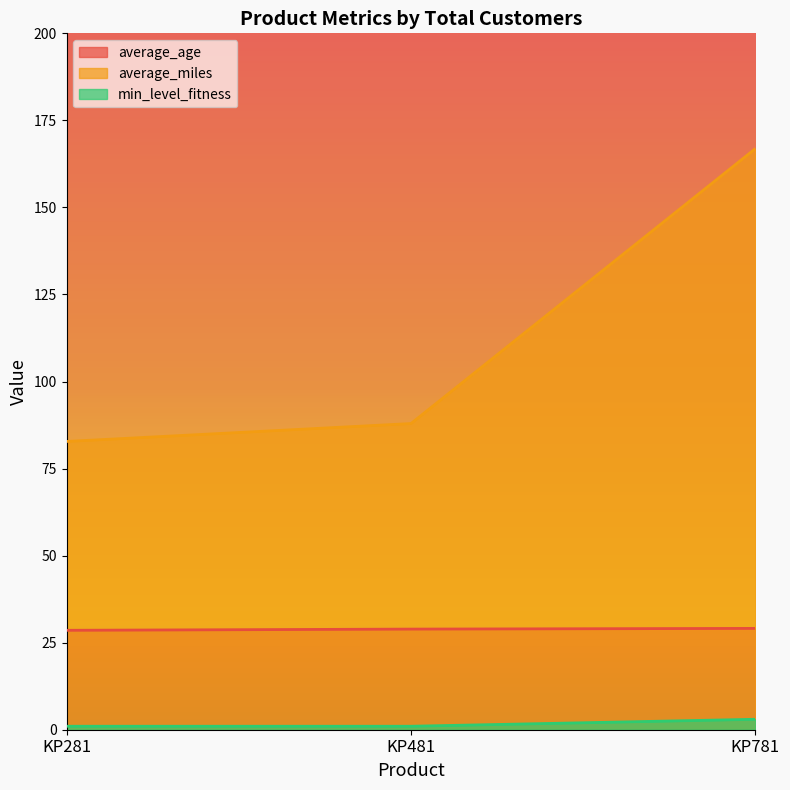

Rank the categories by min_level_fitness value from highest to lowest.

KP781, KP281, KP481